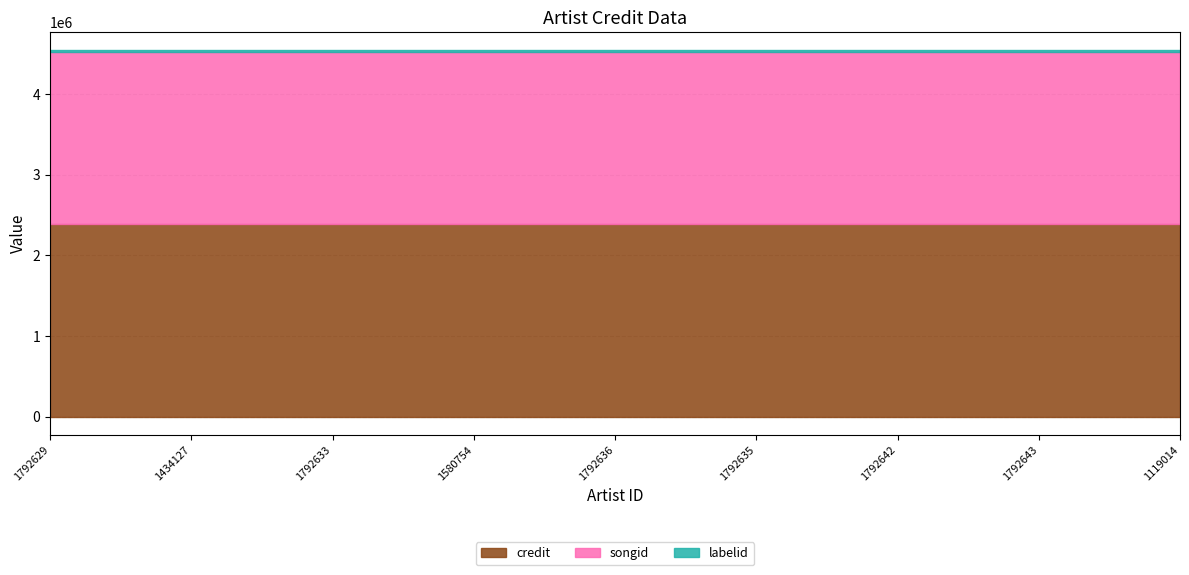

What position from the right is 1792643?

2